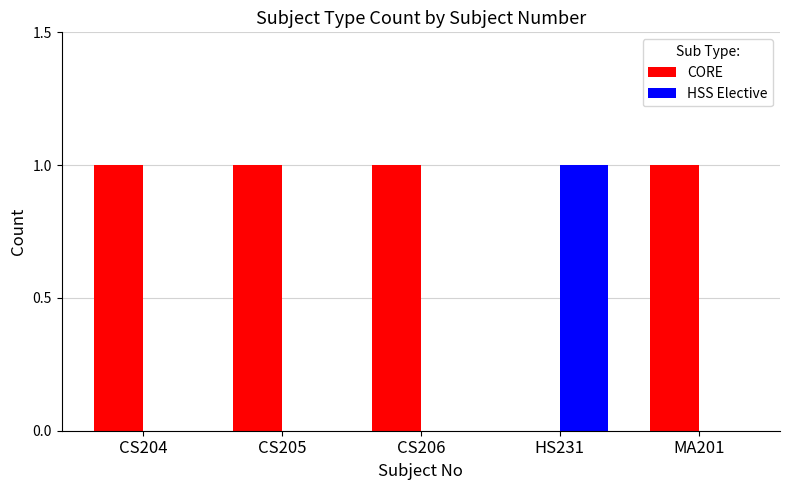

Which series has the largest total across all categories?

CORE